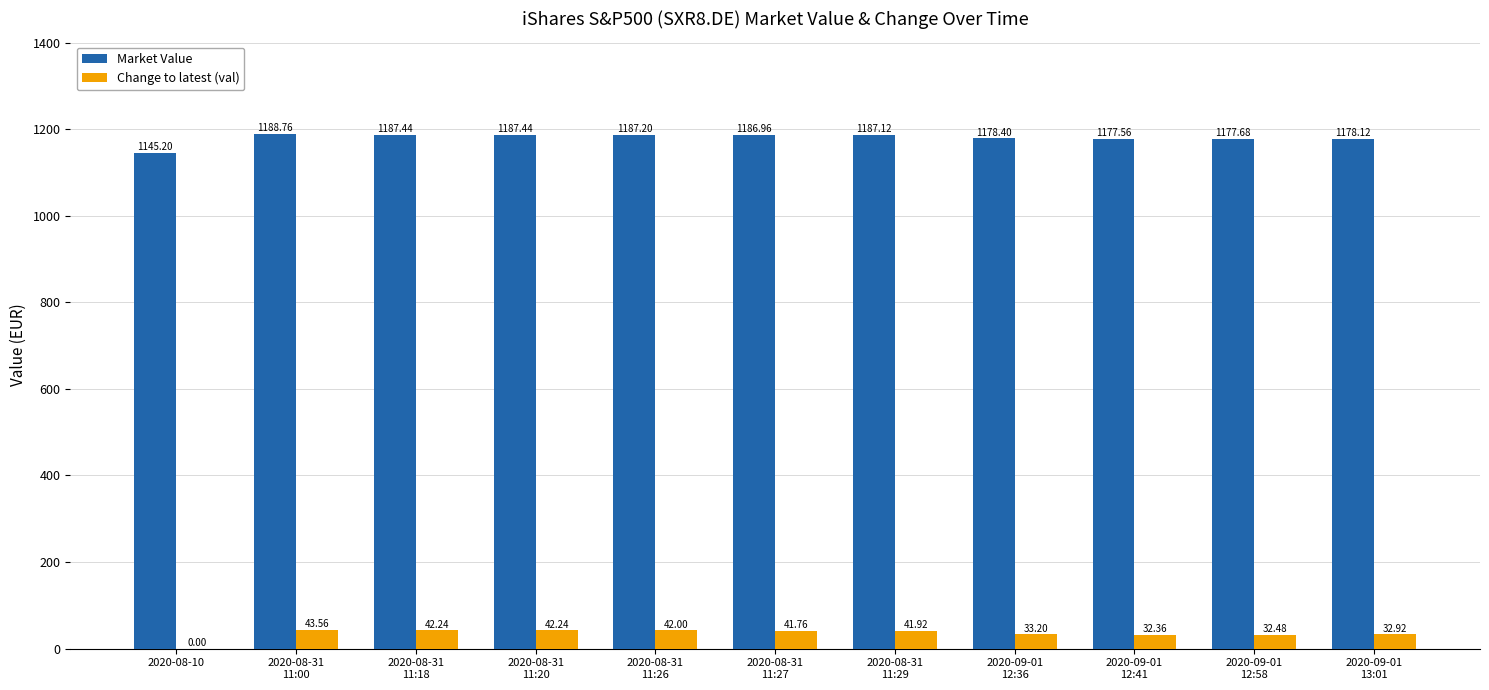

What is the total value across all series at 2020-08-10?

1145.2